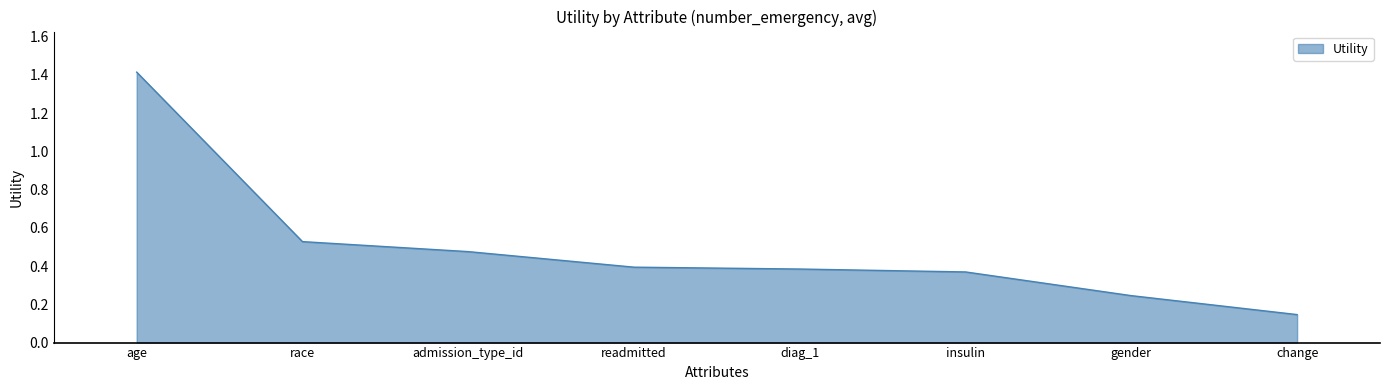

Between readmitted and change, which is larger?

readmitted